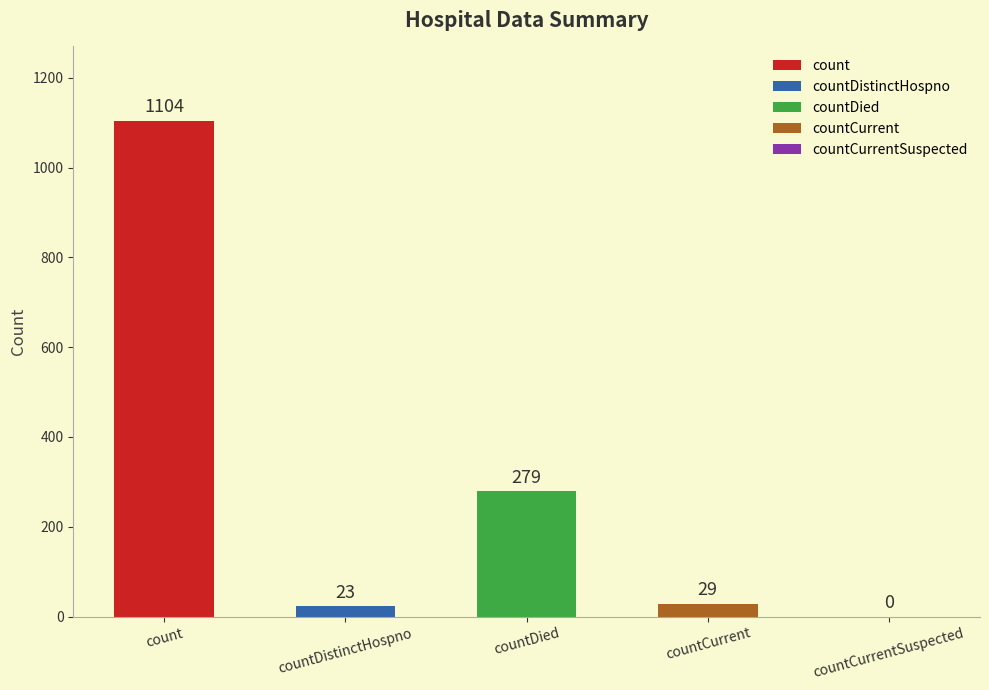

What position from the left is countDied?

3